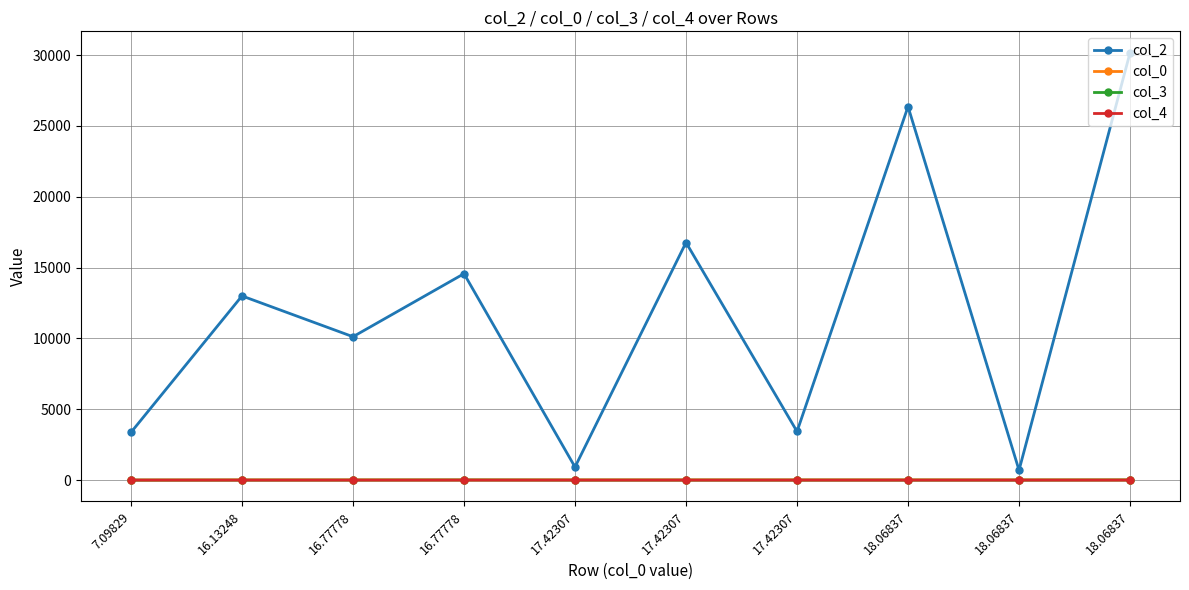

How many lines are shown in the chart?

4